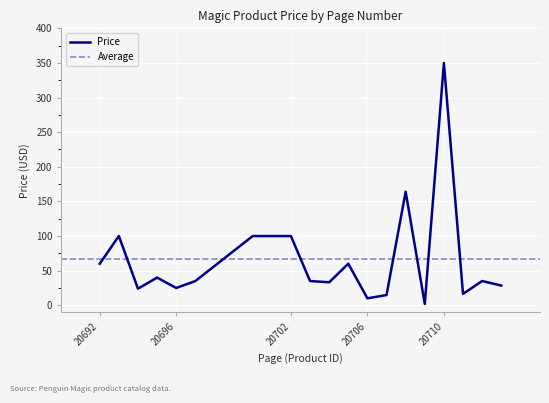

Reading left to right, transcribe all the data shown in this chart.

20692=60.0	20693=100.0	20694=23.9	20695=40.0	20696=24.9	20697=35.0	20700=100.0	20701=100.0	20702=100.0	20703=35.0	20704=33.2	20705=60.0	20706=10.0	20707=14.8	20708=164.0	20709=1.9	20710=350.0	20711=16.4	20712=35.0	20713=28.4